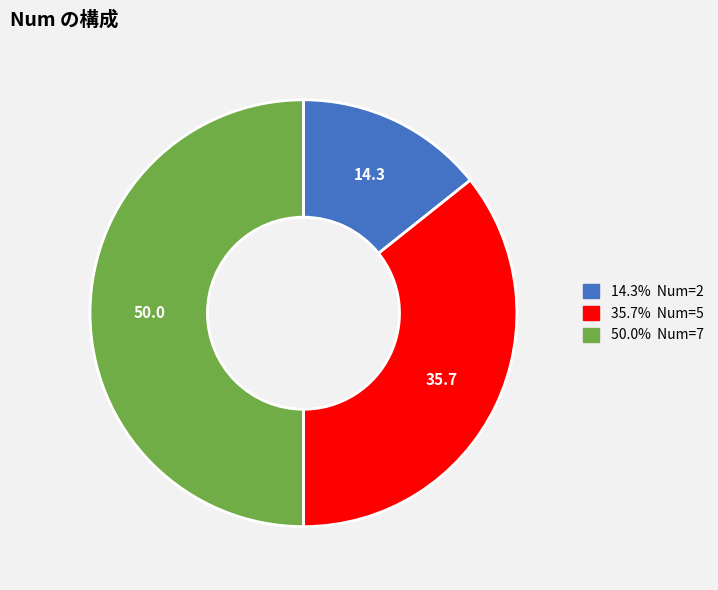

Does 35.7% Num=5 represent more than half of the total?

No